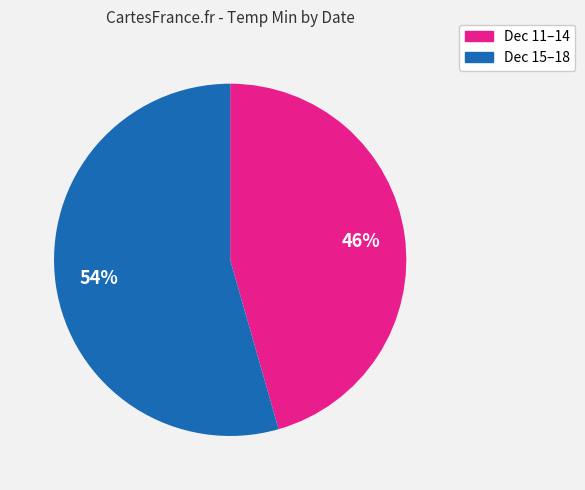

Does any single category account for the majority?

Yes